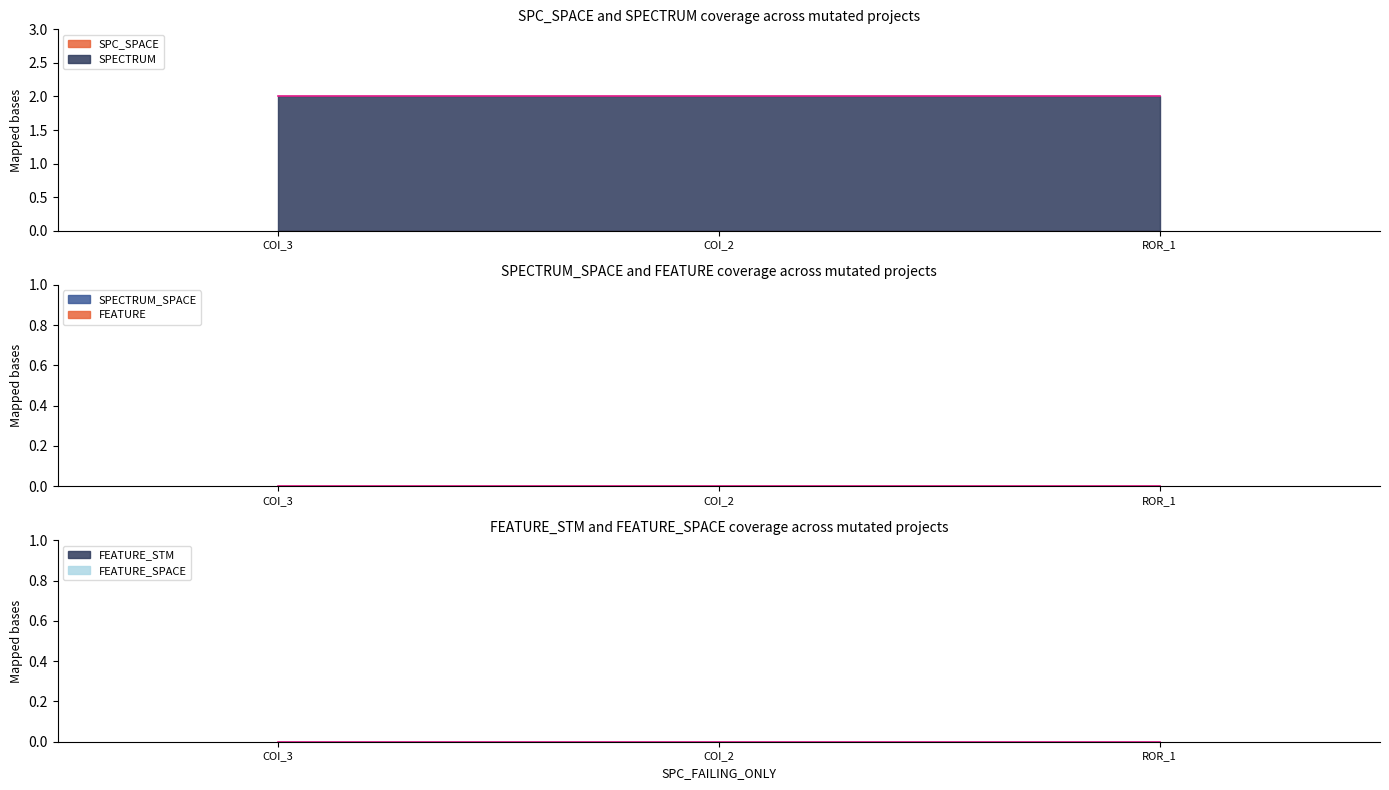

Is the value of SPC_SPACE at AutoResponder.EmailSystem.Client.COI_3 greater than the value of FEATURE at AutoResponder.EmailSystem.Client.COI_3?

No